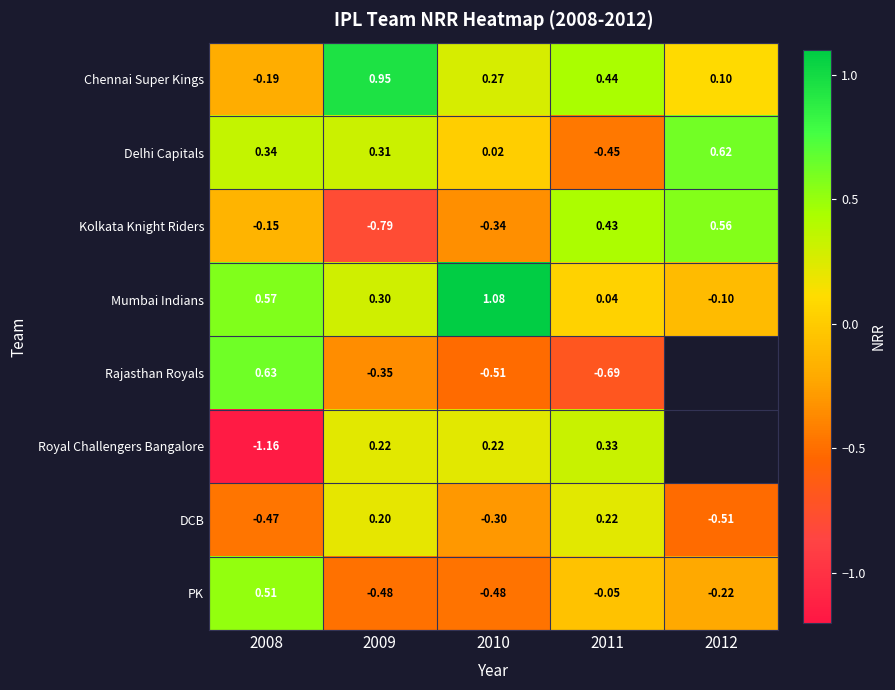

Where does the Chennai Super Kings series first go above 0?

2009